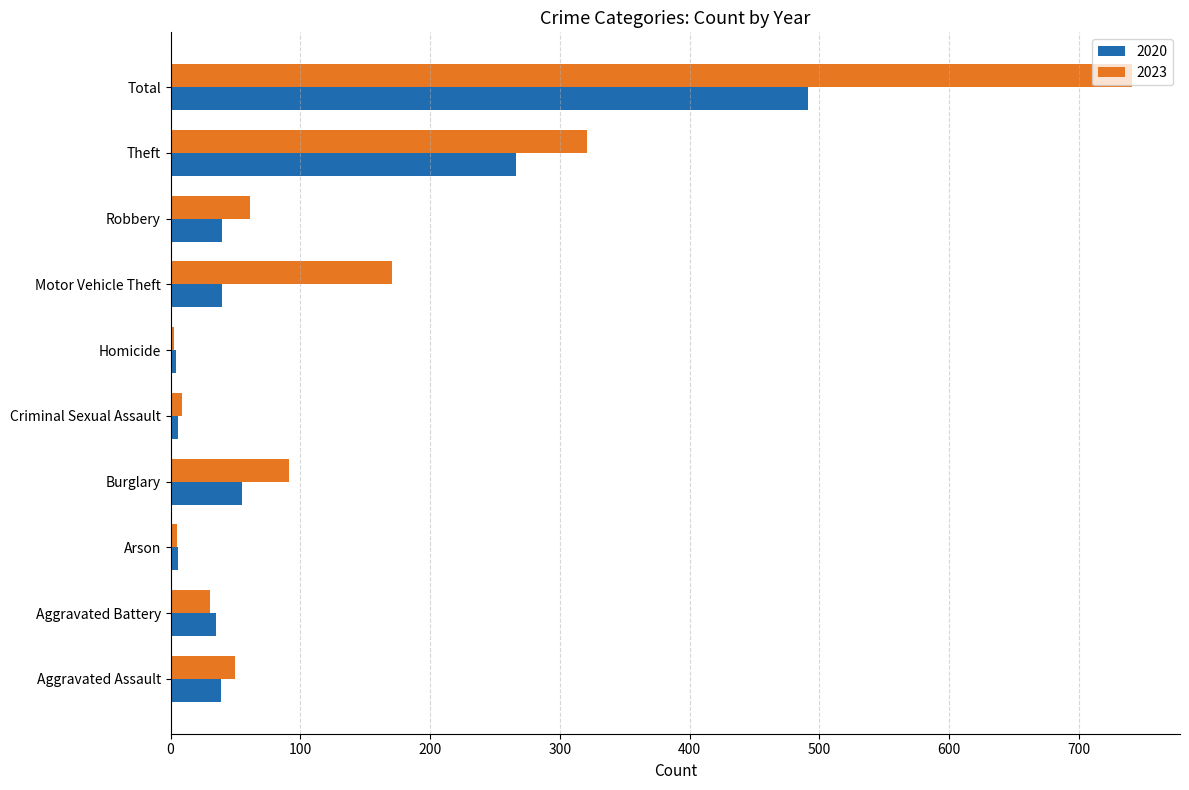

True or false: 2020 has a value of 491 at Total.

True